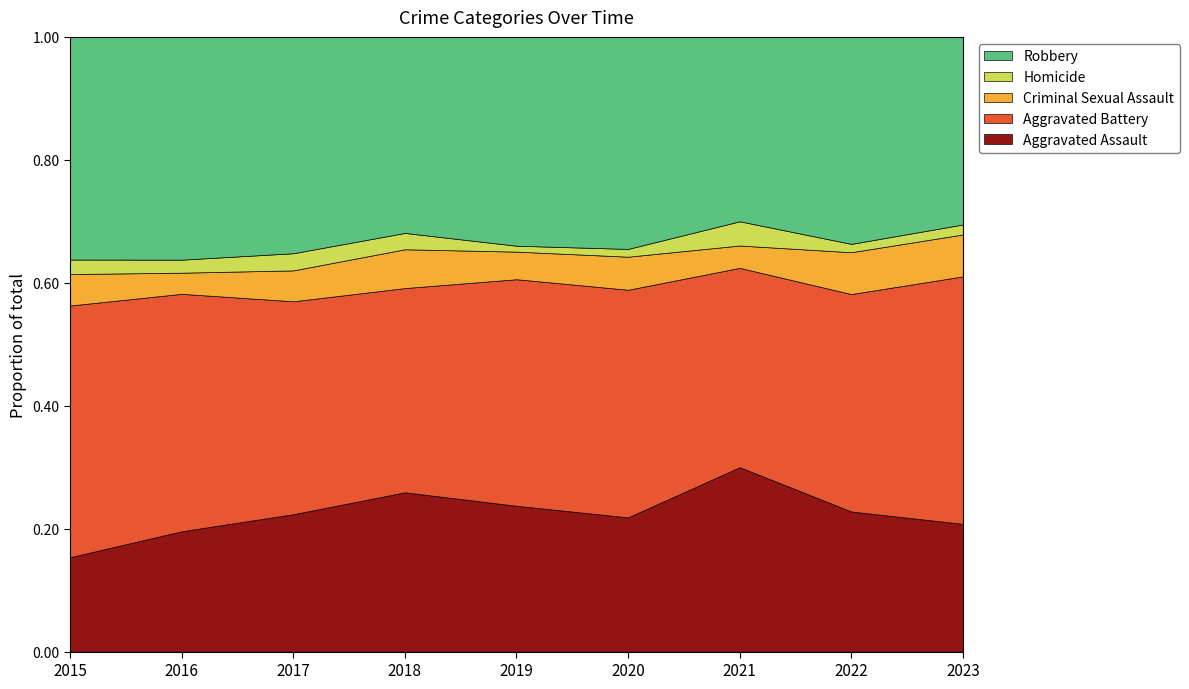

True or false: Homicide and Aggravated Assault intersect in this chart.

False